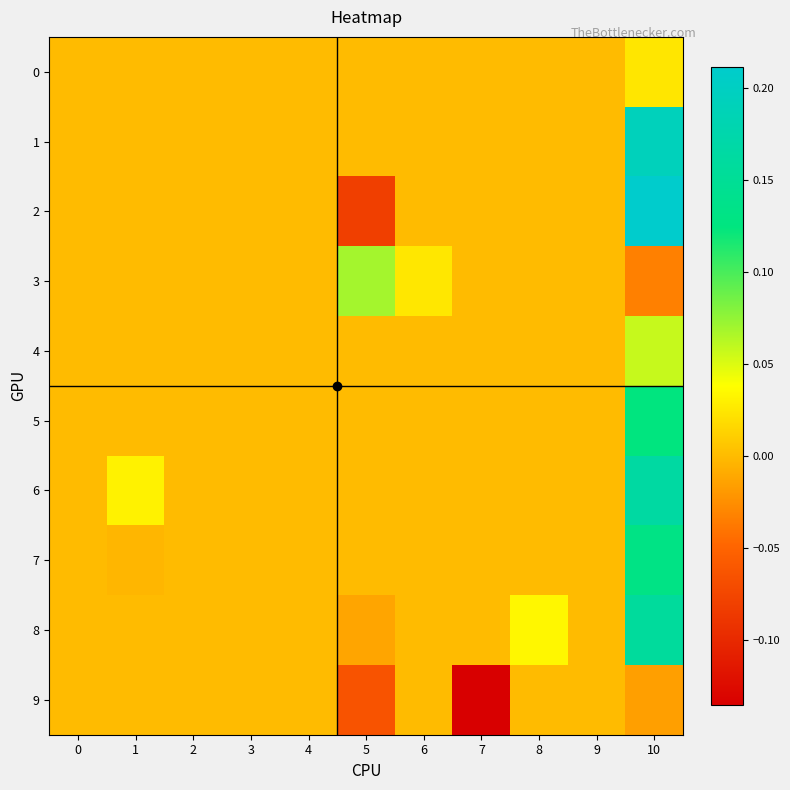

List the series in order of their peak value, highest first.

2, 1, 6, 8, 7, 5, 3, 4, 0, 9